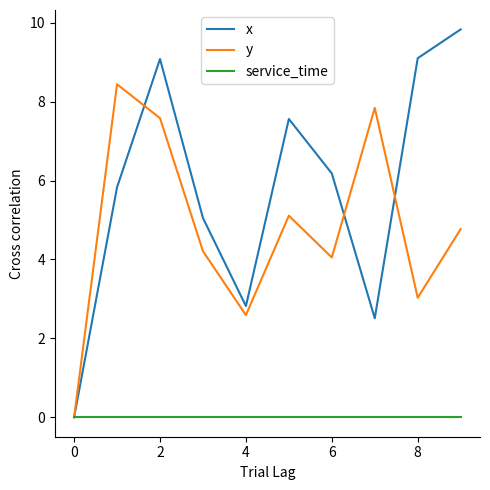

Which series has the widest spread of values?

x